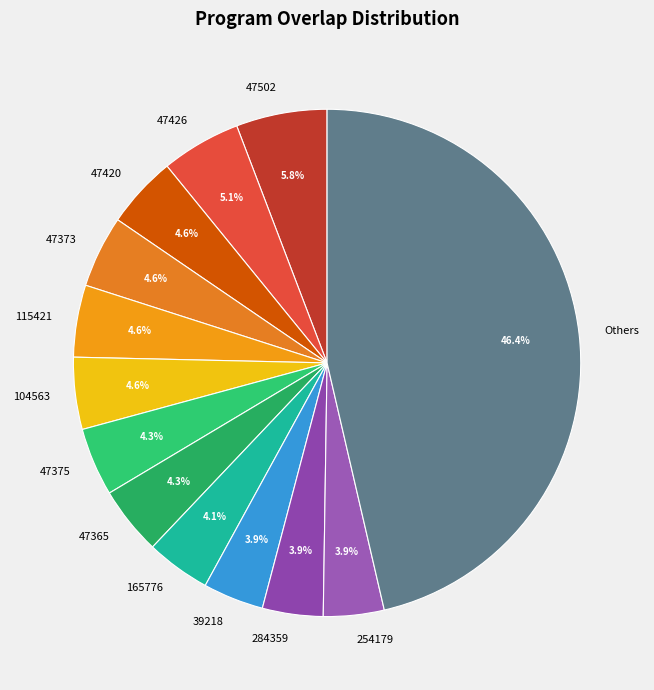

Combined, do 47426 and Others account for over 50%?

Yes